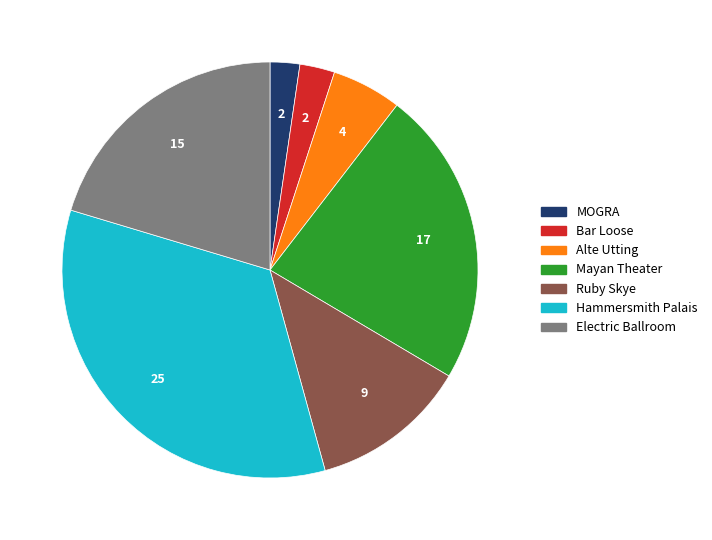

Combined, do Mayan Theater and Ruby Skye account for over 50%?

No